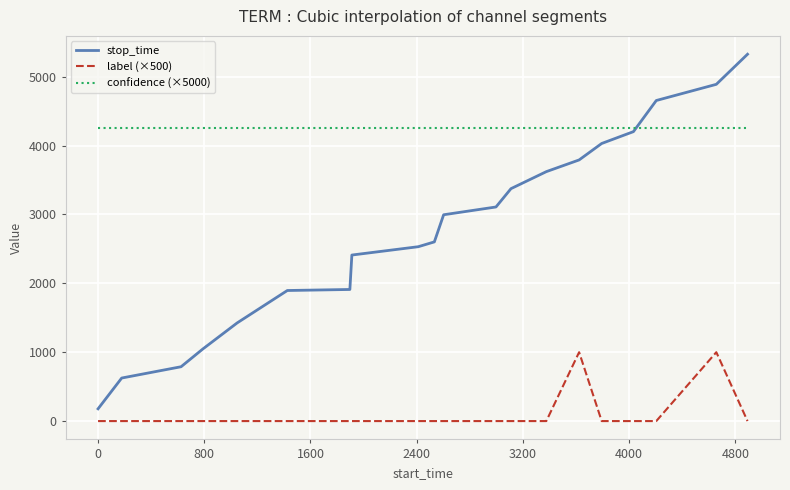

Count the number of categories in the chart.

20